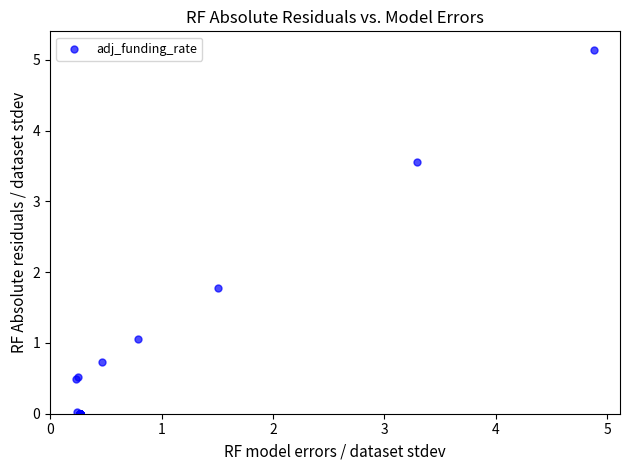

What Y value in the scatter plot is closest to 2?

1.8